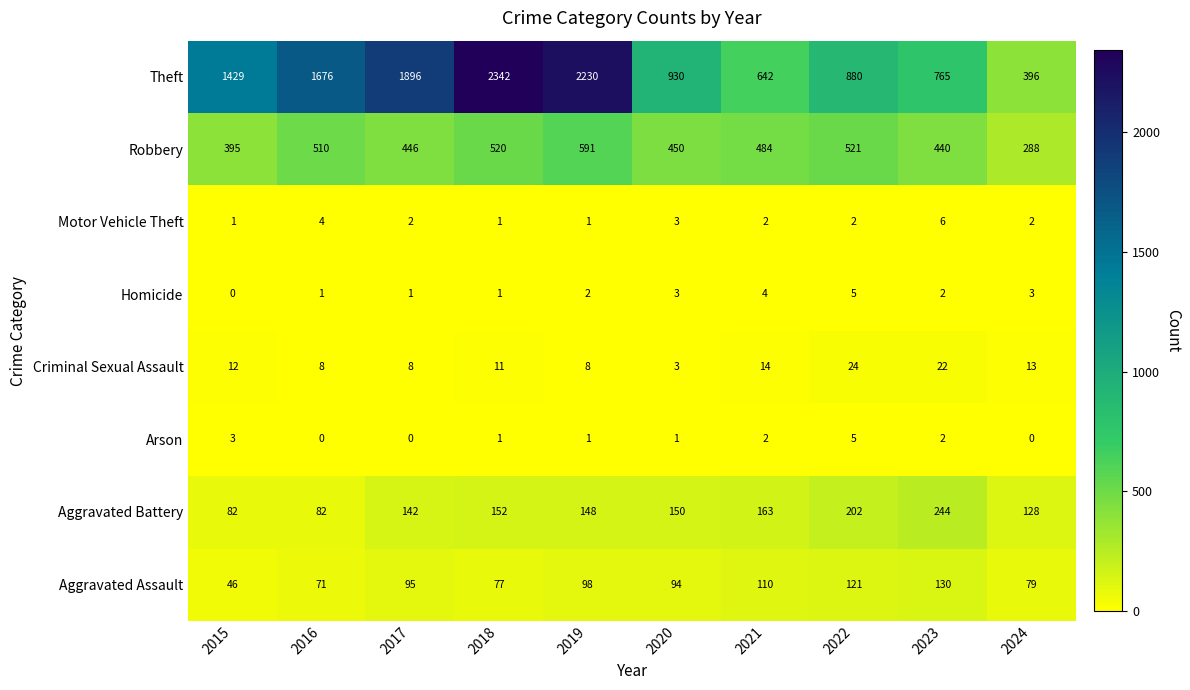

What is the greatest value displayed?

2342